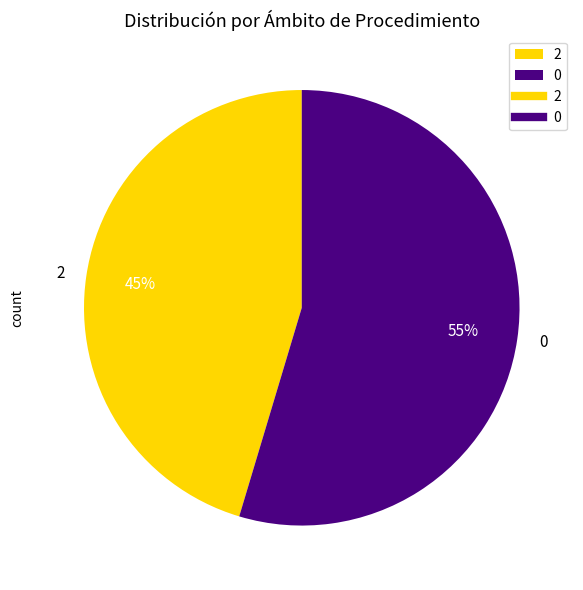

To the nearest percent, what is the combined percentage of 2 and 0?

100%